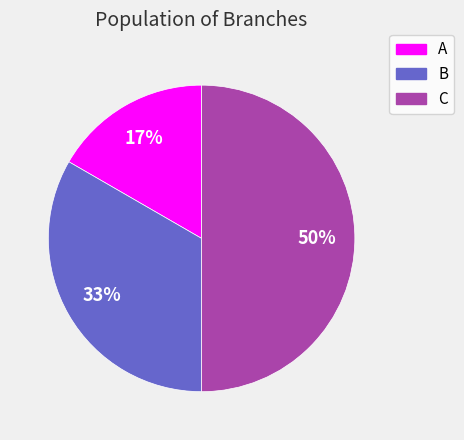

Which category has the biggest portion of the pie?

C